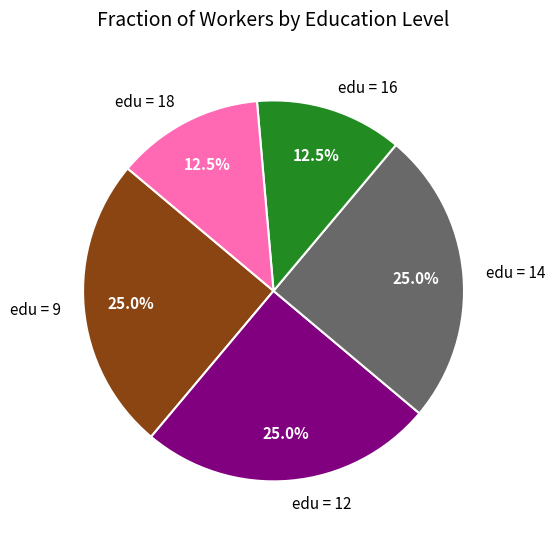

Does edu = 18 represent more than half of the total?

No